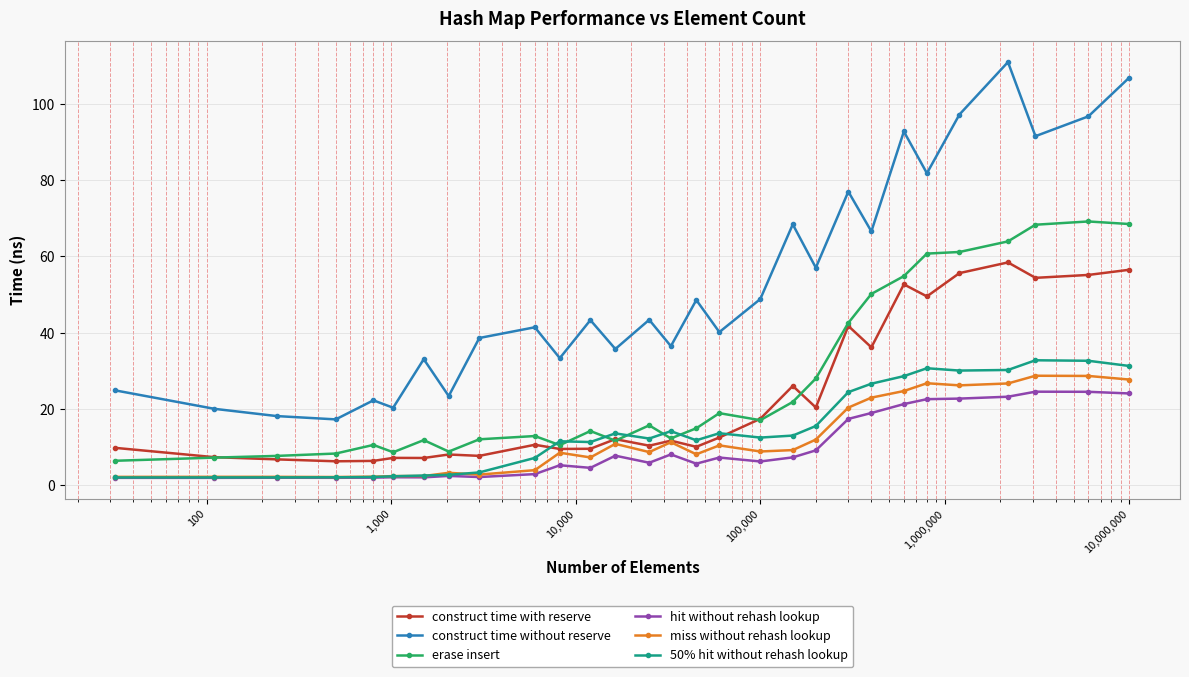

Which series has the largest total across all categories?

construct time without reserve